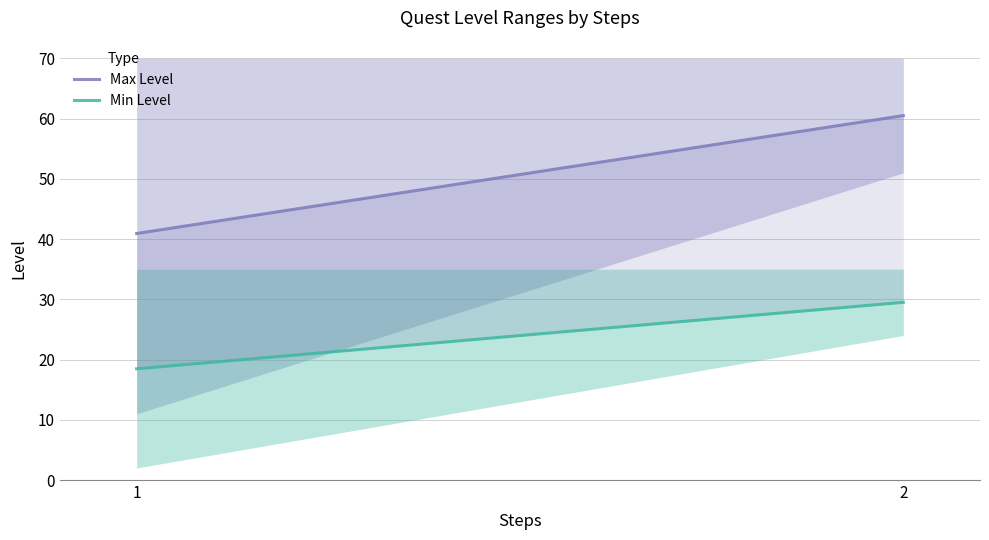

Rank the series by their maximum value, from highest to lowest.

Max Level, Min Level